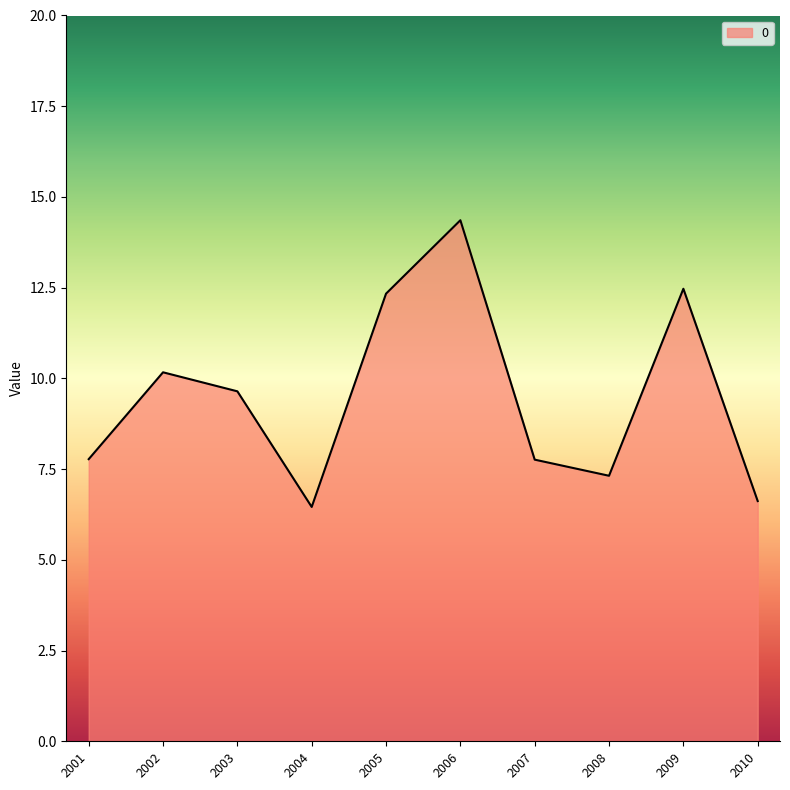

What is the approximate value at 2003?

9.6